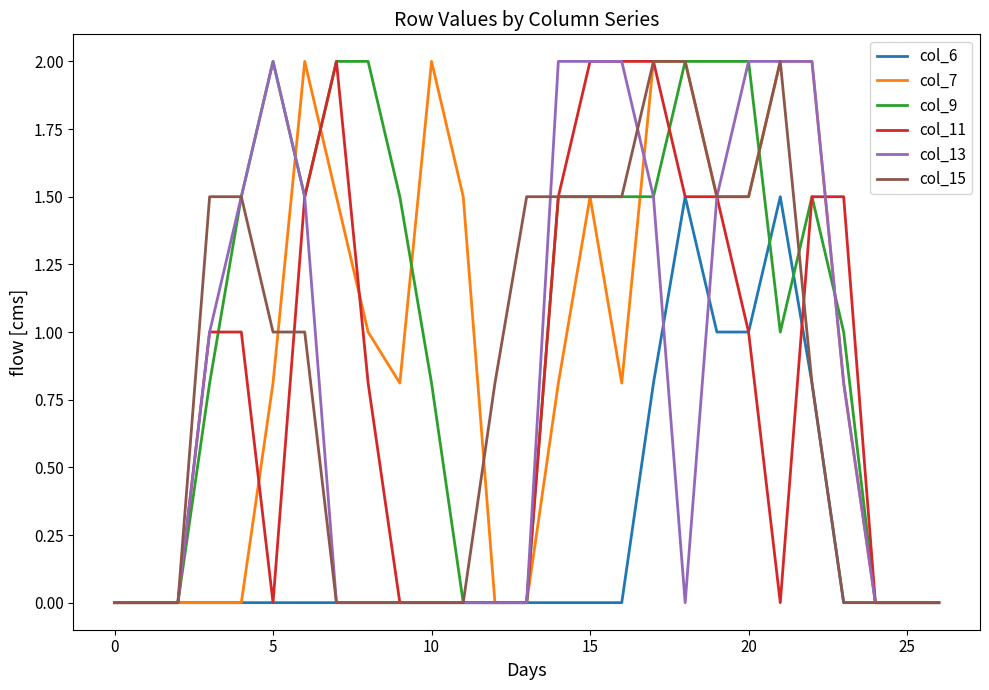

Which series has the largest total across all categories?

col_9